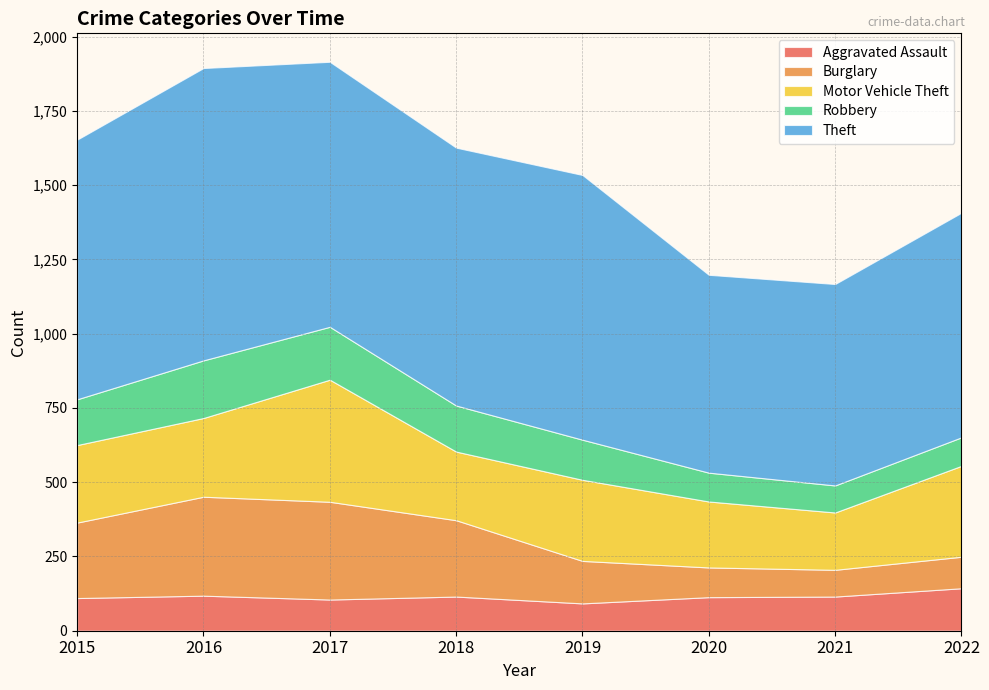

Reading left to right, extract all data points from this chart.

Aggravated Assault: 2015=110	2016=118	2017=105	2018=115	2019=92	2020=113	2021=115	2022=143
Burglary: 2015=254	2016=333	2017=329	2018=257	2019=143	2020=100	2021=90	2022=106
Motor Vehicle Theft: 2015=261	2016=265	2017=411	2018=231	2019=273	2020=222	2021=193	2022=306
Robbery: 2015=154	2016=194	2017=178	2018=155	2019=135	2020=97	2021=91	2022=96
Theft: 2015=874	2016=984	2017=892	2018=868	2019=891	2020=666	2021=678	2022=756